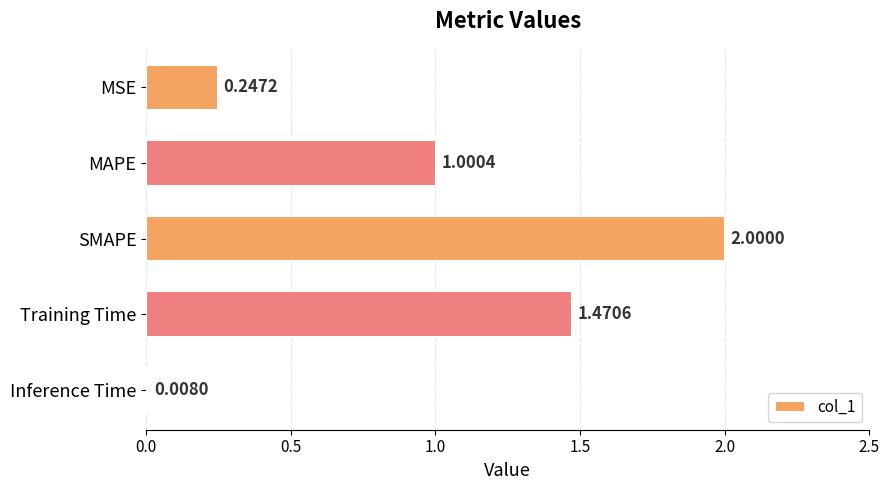

Which category has the lowest value across all series?

Inference Time